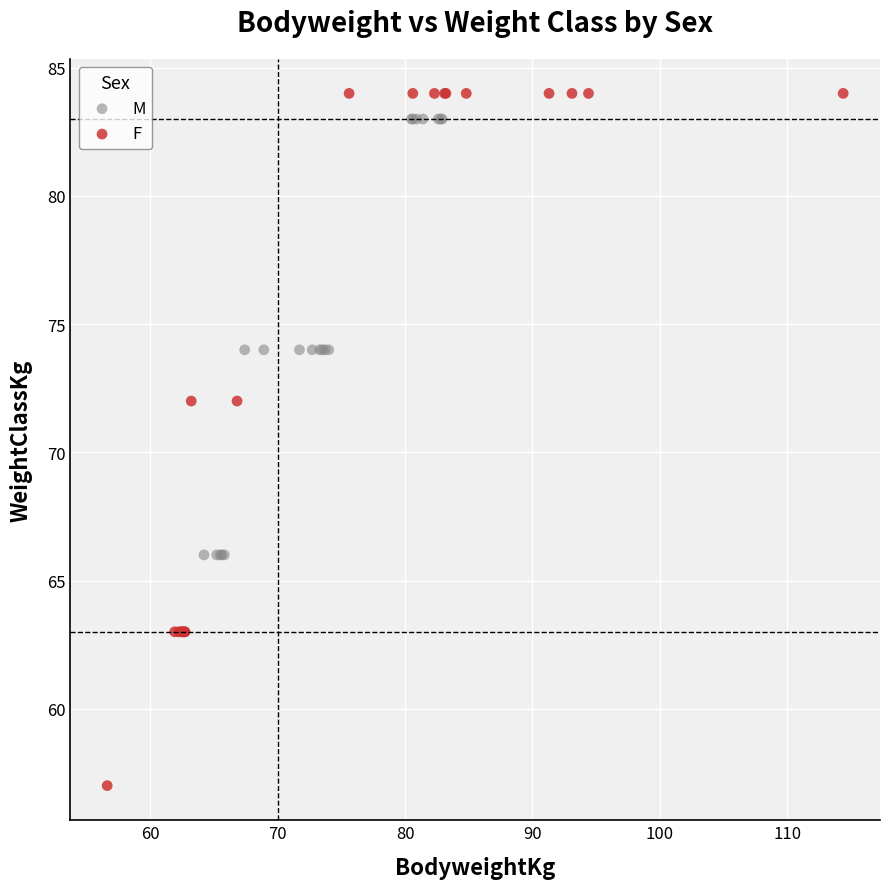

Which series has the widest spread of Y values?

F